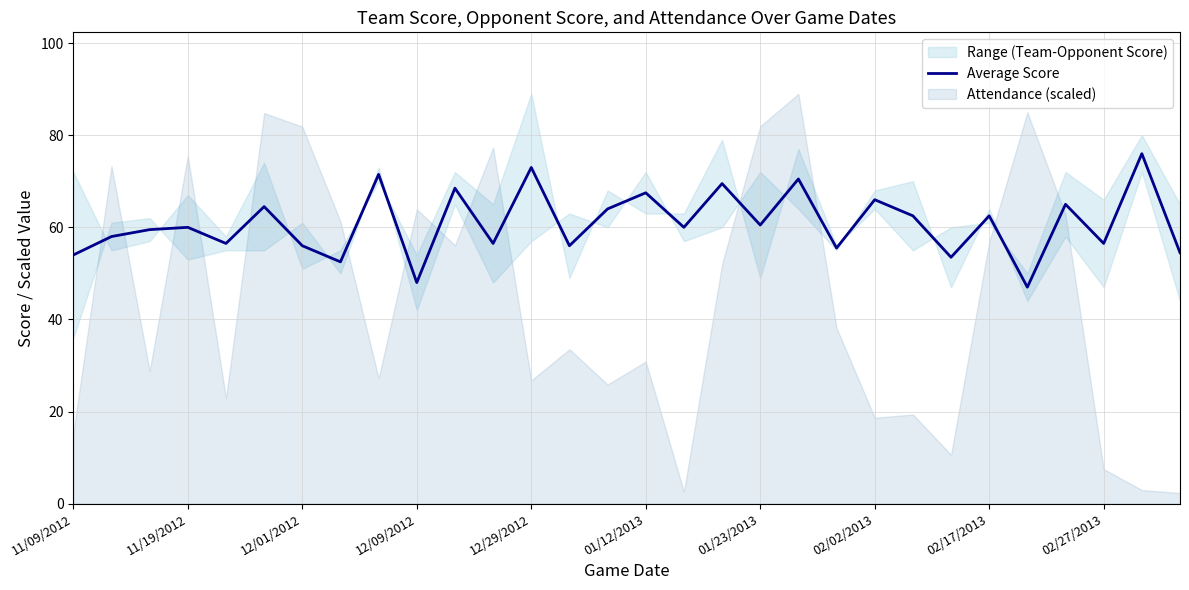

What is the difference between the maximum and second lowest values?

28.0